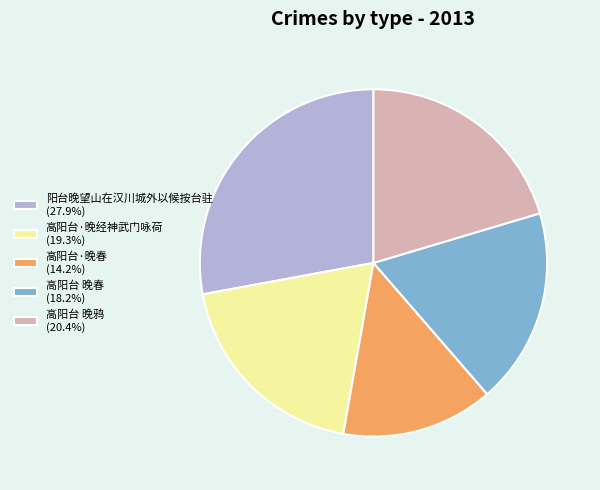

Which category has the smallest portion of the pie?

高阳台·晚春